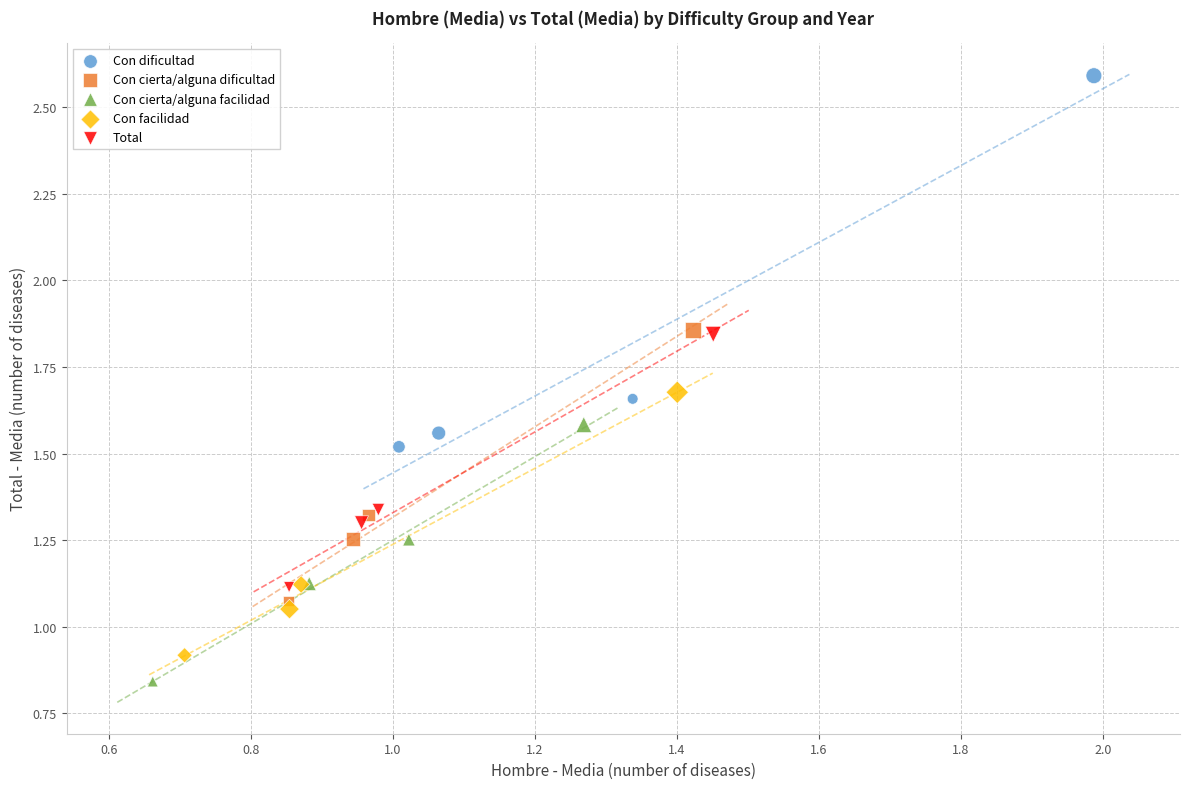

Which series has the largest Y range (max minus min)?

Con dificultad